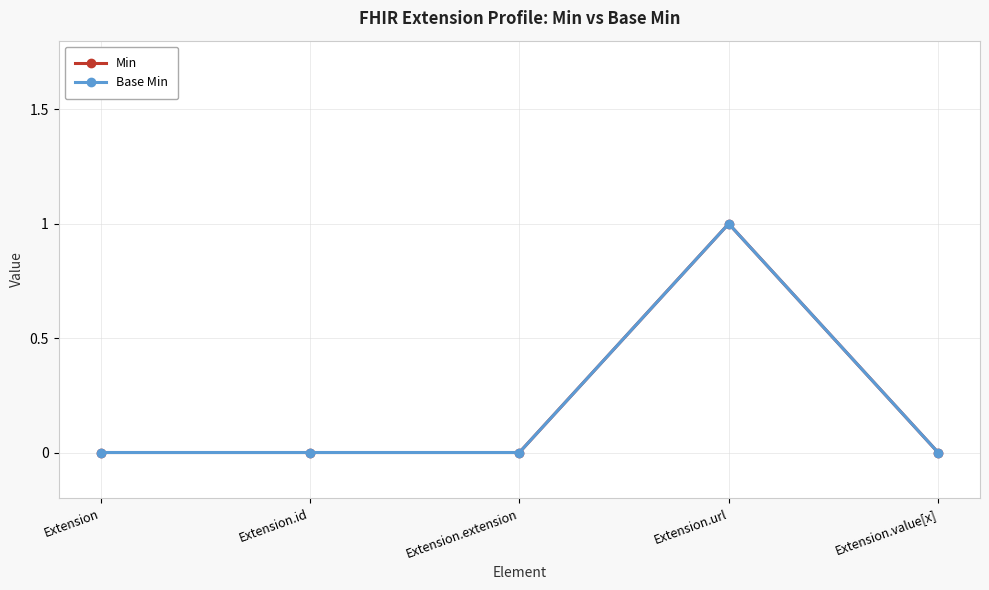

What is the greatest value displayed?

1